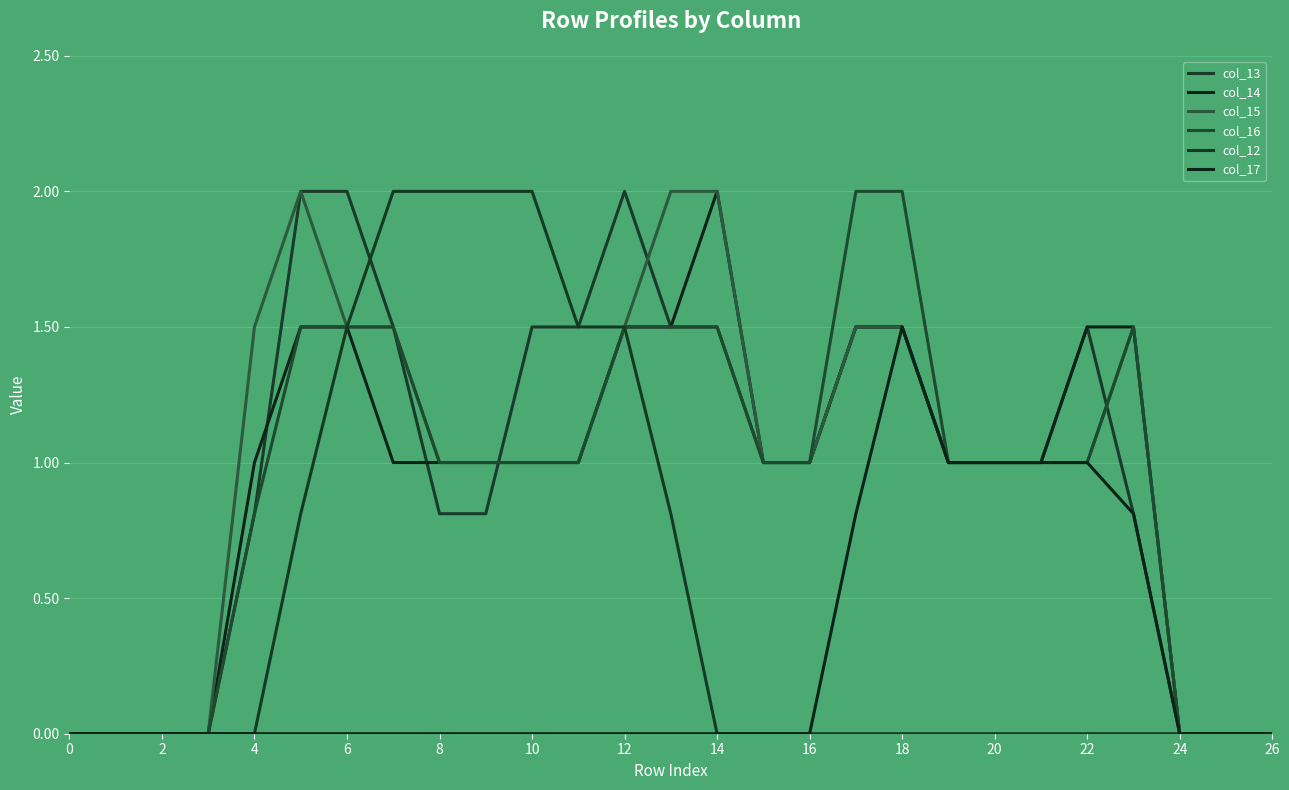

Which series has the largest range (max minus min)?

col_13